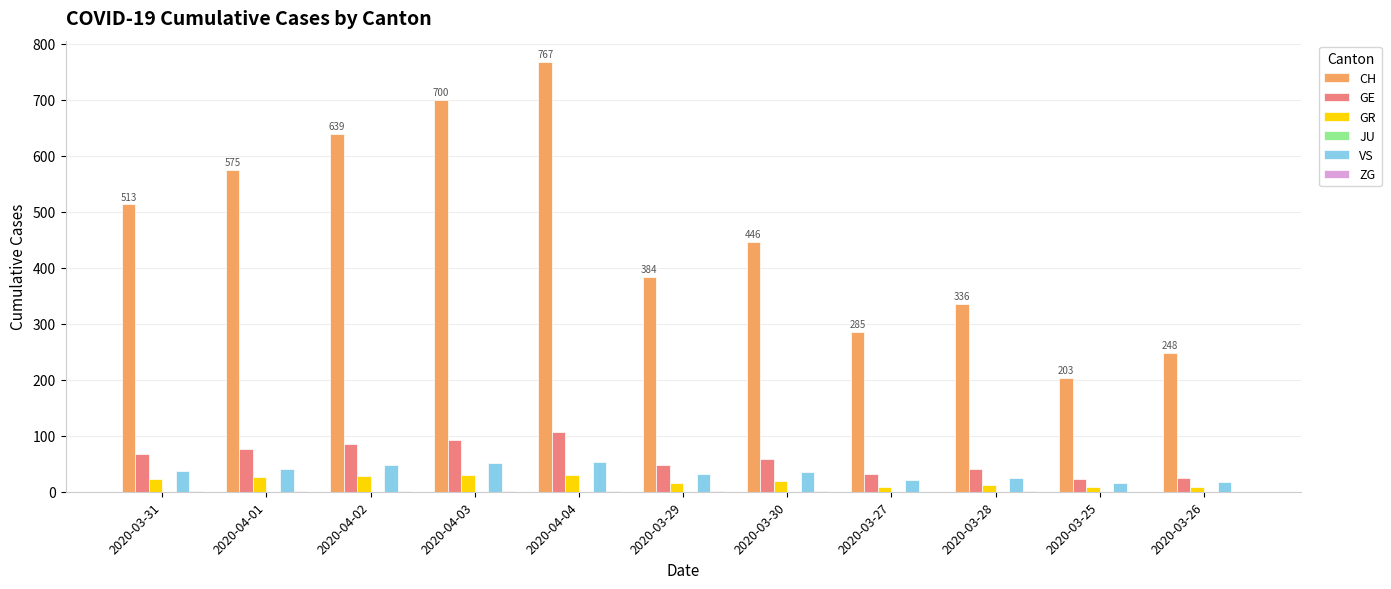

Between 2020-03-30 and 2020-03-26, which series saw the biggest shift?

CH